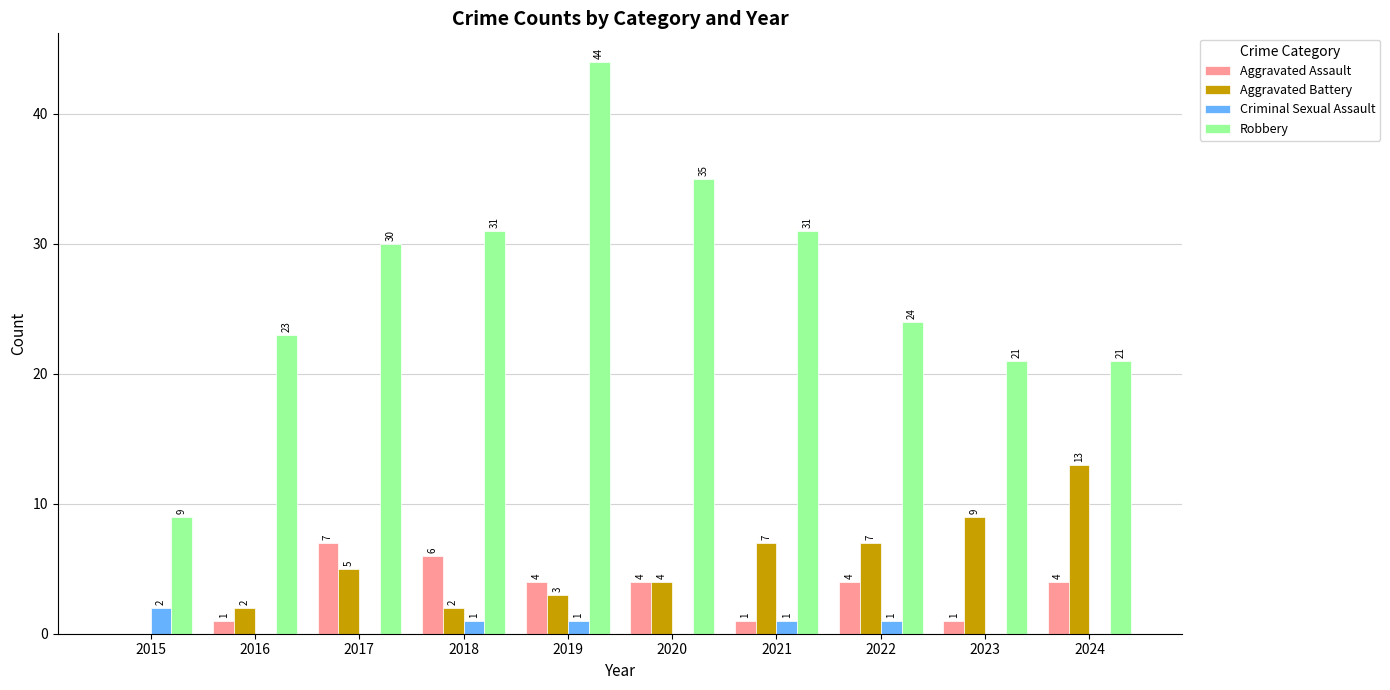

How many positive values does the Criminal Sexual Assault series have?

5